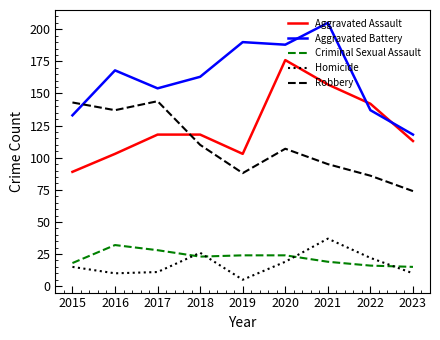

Which label corresponds to the smallest value in the chart?

2019